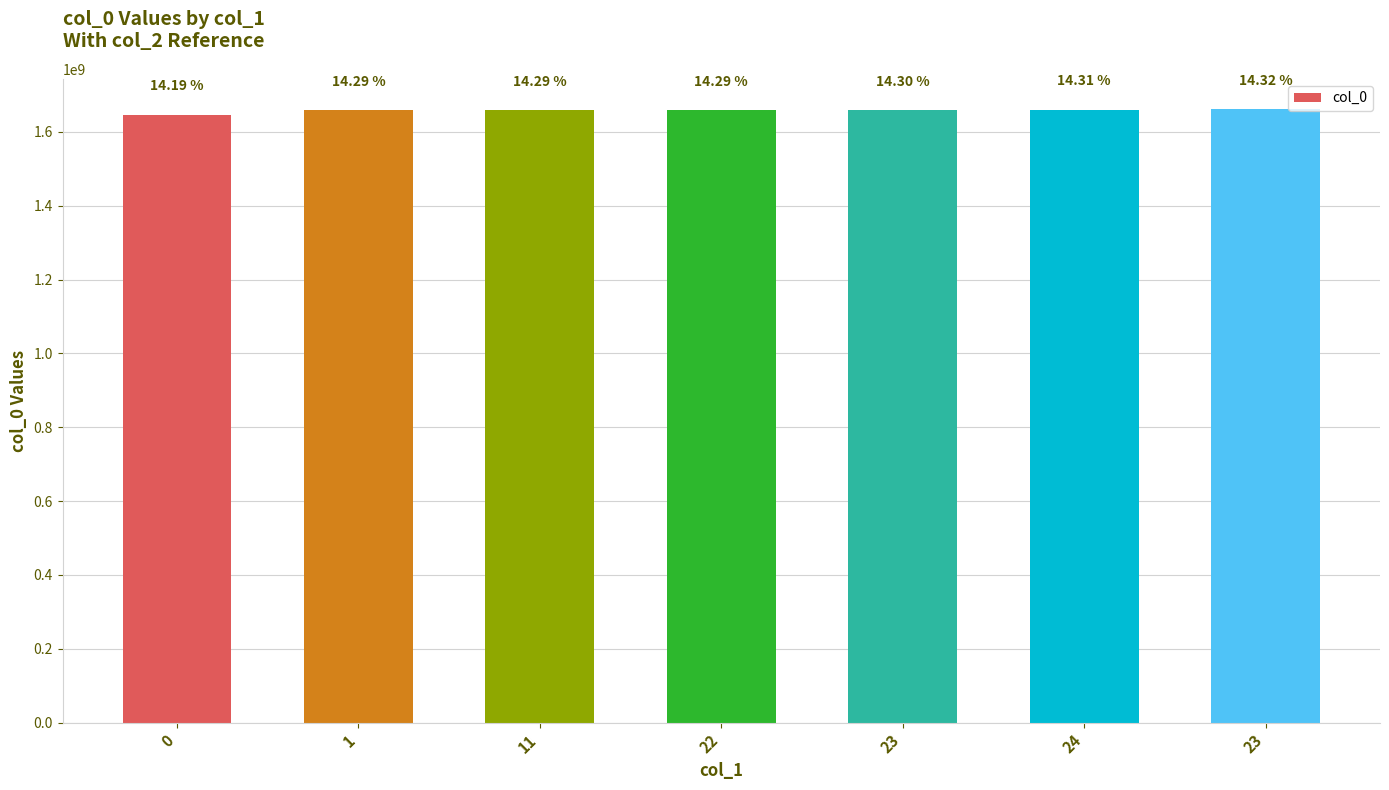

Reading right to left, transcribe all the data shown in this chart.

1660828337	1660151430	1659366692	1658340658	1658337066	1658254248	1646248180